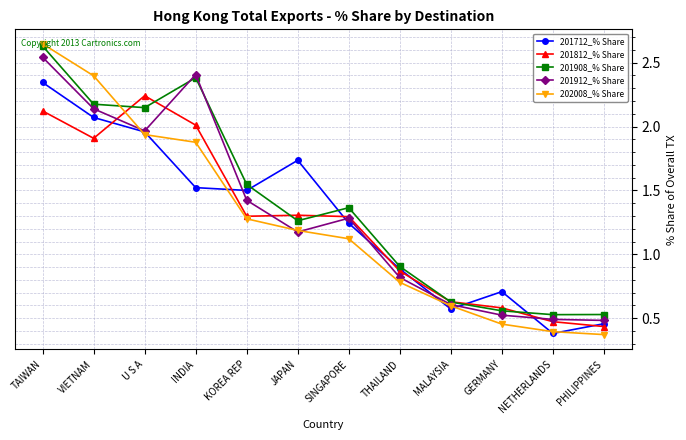

Count the number of data series in this chart.

5